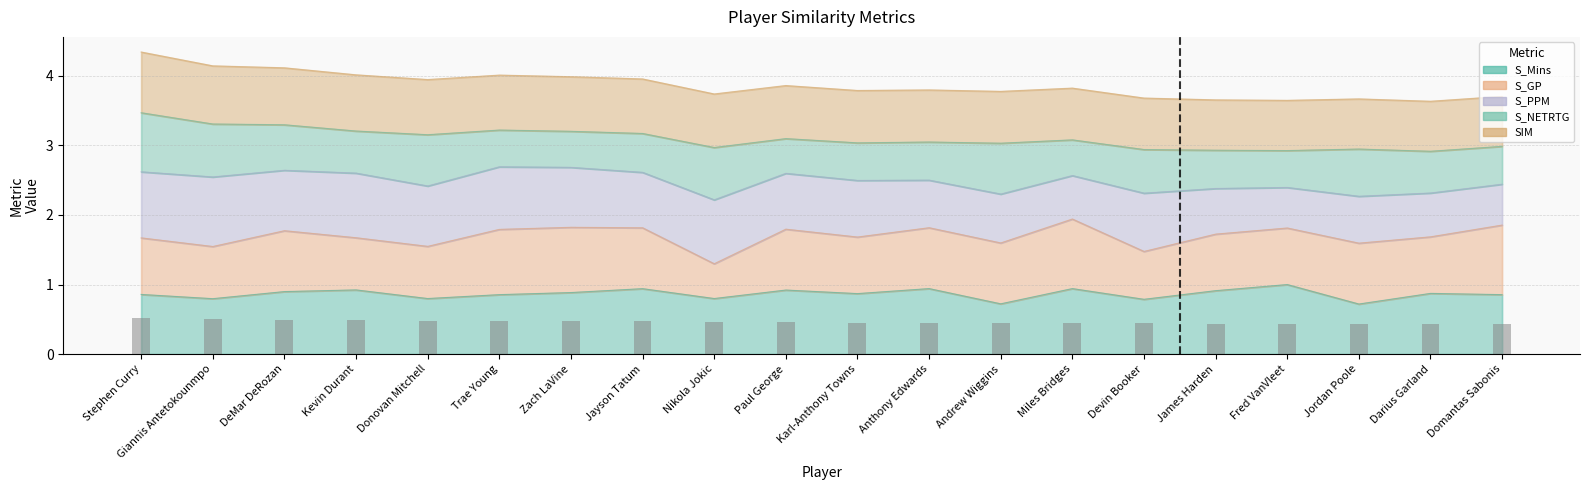

Which label corresponds to the smallest value in the chart?

Domantas Sabonis